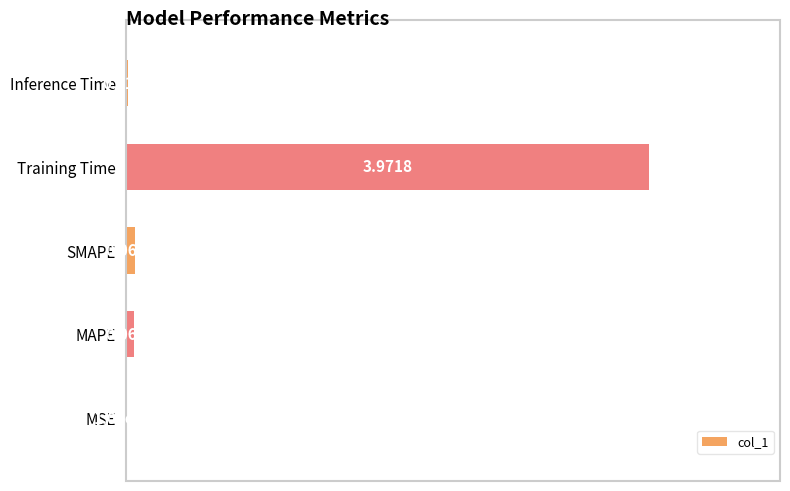

Which category has the highest value across all series?

Training Time